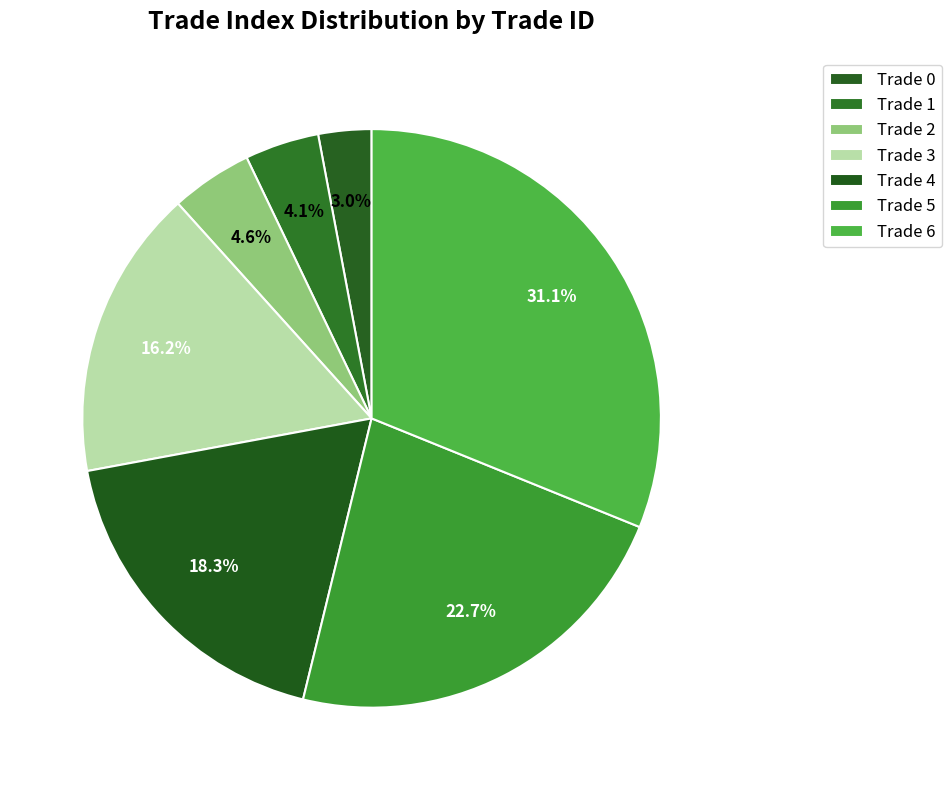

Which category has the biggest portion of the pie?

Trade 6